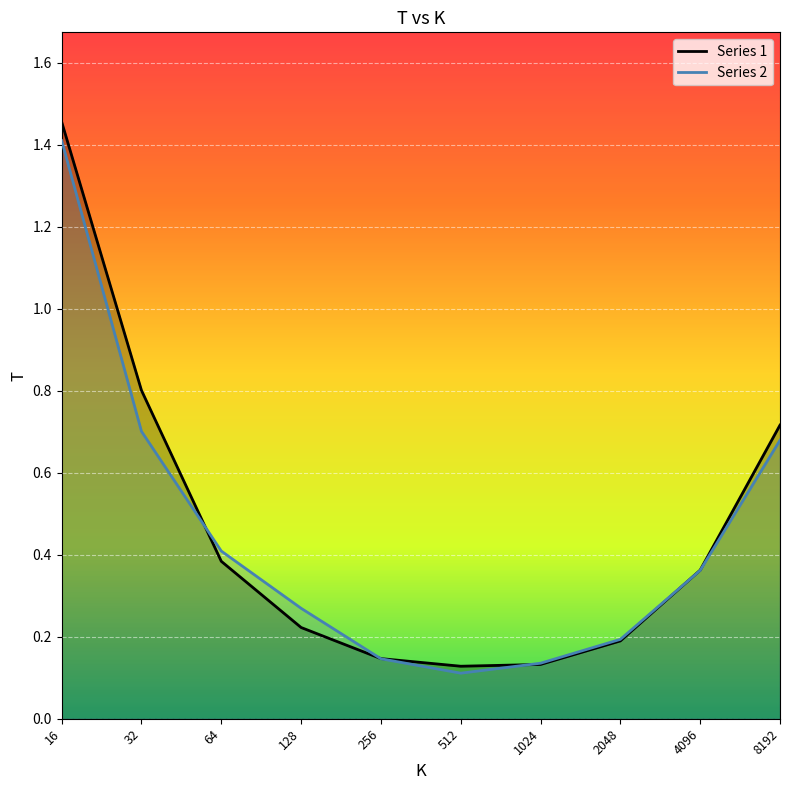

Where do Series 1 and Series 2 first cross each other?

32 and 64